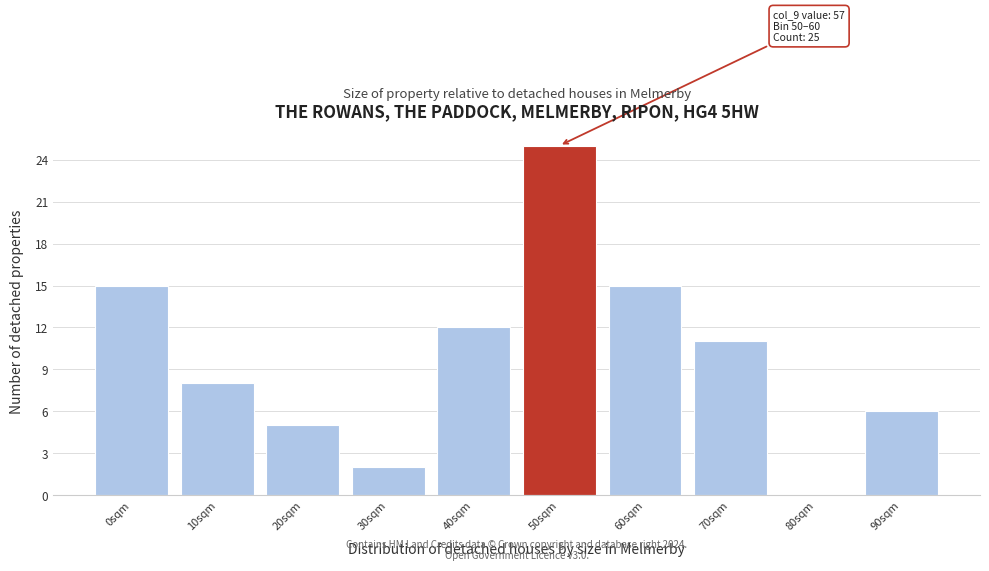

Reading right to left, what are all the values shown in this chart?

90sqm=6	80sqm=0	70sqm=11	60sqm=15	50sqm=25	40sqm=12	30sqm=2	20sqm=5	10sqm=8	0sqm=15